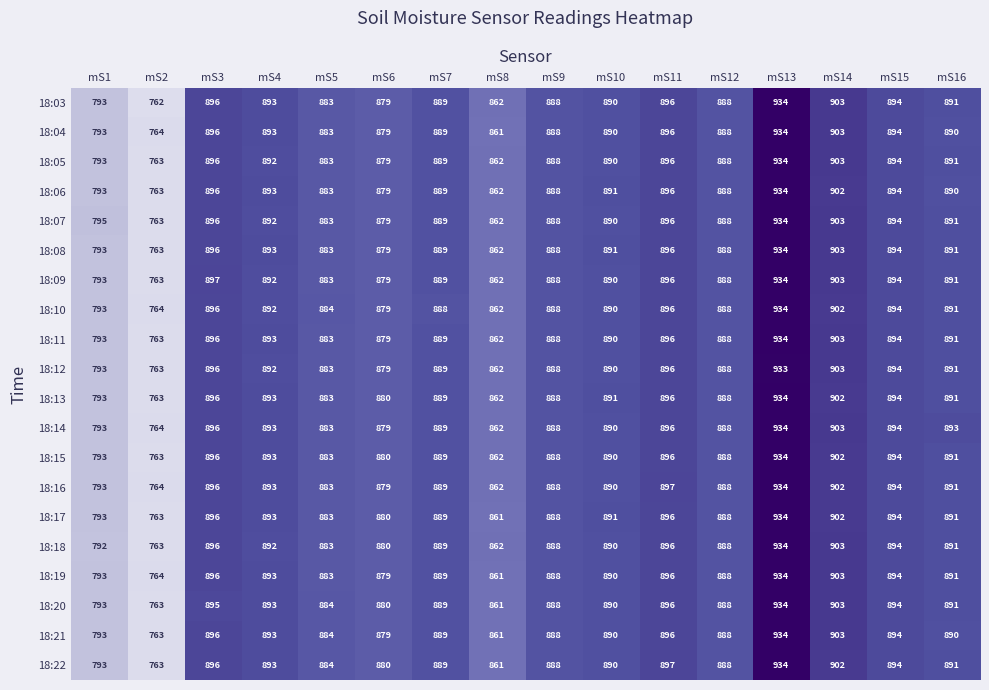

Which series has the largest total across all categories?

18:14